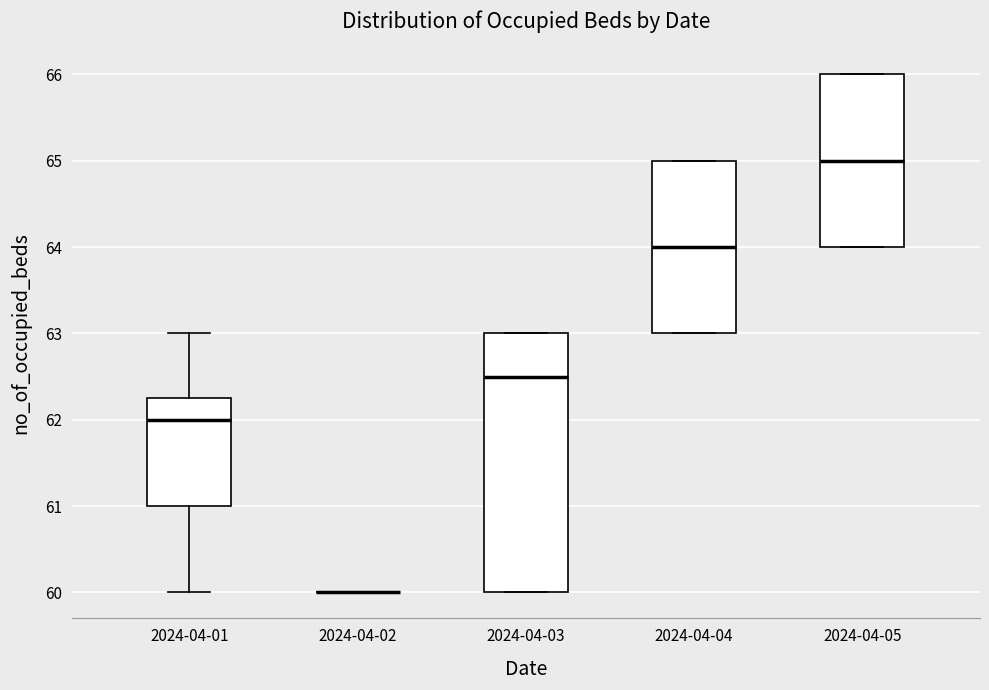

Which box is the tallest, from its lower edge to its upper edge?

2024-04-03